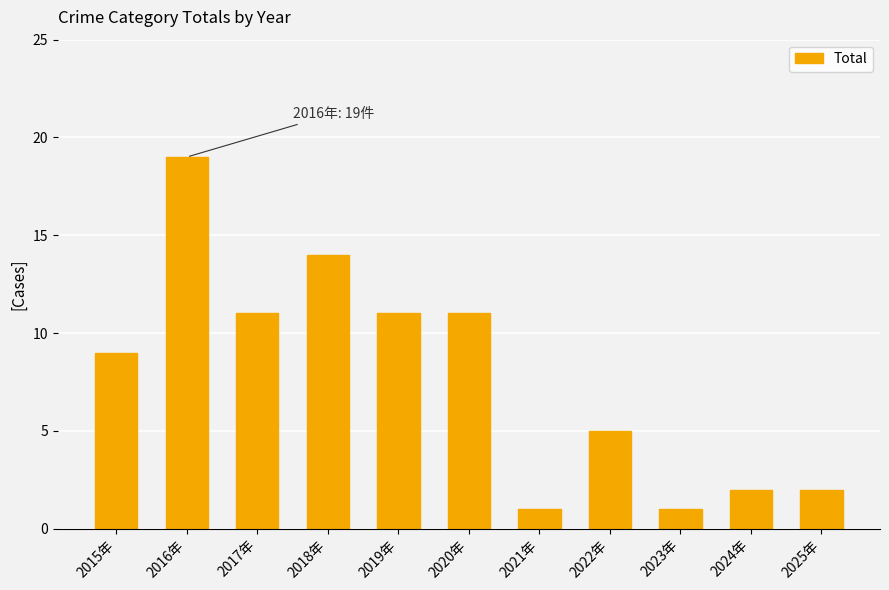

What is the change in value from 2016年 to 2022年?

-14